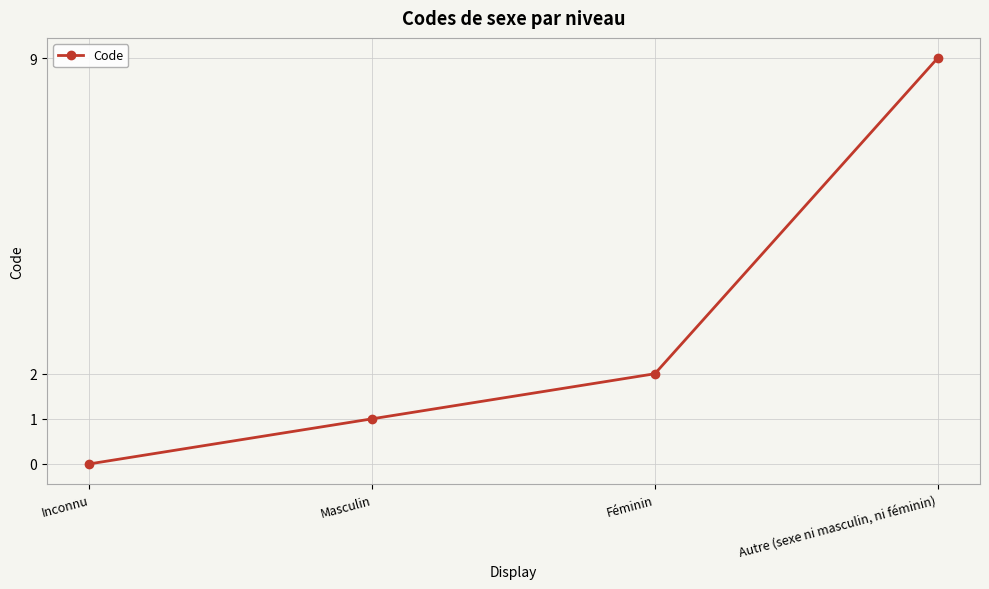

What is the difference between the second highest and minimum values?

2